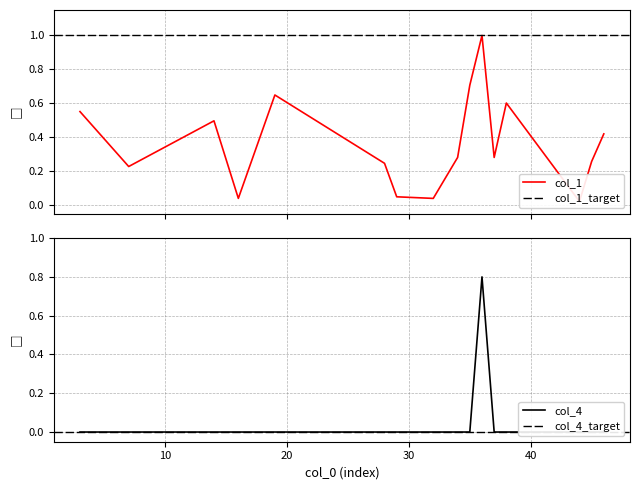

Reading left to right, what are all the values shown in this chart?

col_1: 3=0.6	7=0.2	14=0.5	16=0.0	19=0.6	28=0.2	29=0.0	32=0.0	34=0.3	35=0.7	36=1.0	37=0.3	38=0.6	44=0.0	45=0.3	46=0.4
col_4: 3=0.0	7=0.0	14=0.0	16=0.0	19=0.0	28=0.0	29=0.0	32=0.0	34=0.0	35=0.0	36=0.8	37=0.0	38=0.0	44=0.0	45=0.0	46=0.0